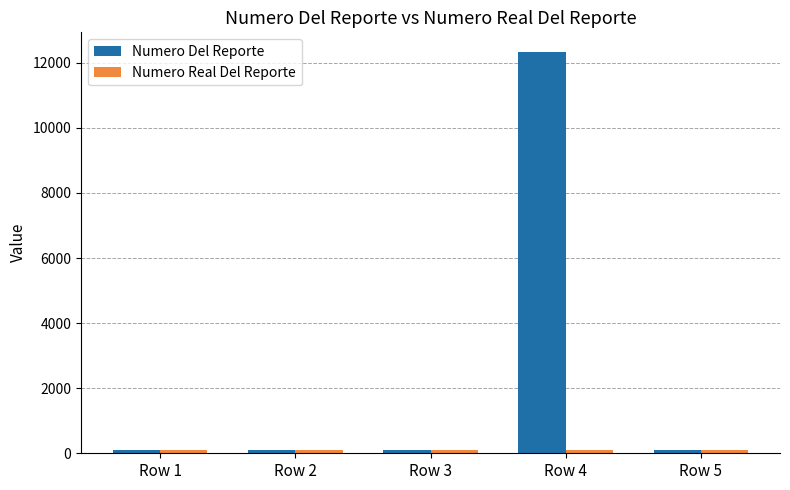

The value of Numero Del Reporte at Row 2 is 101. True or false?

True